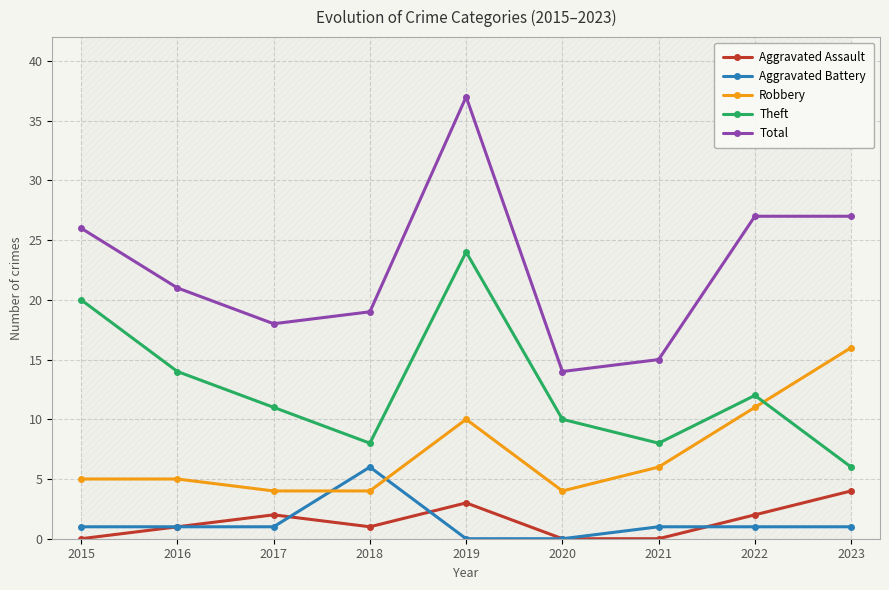

What is the total value across all series at 2019?

74